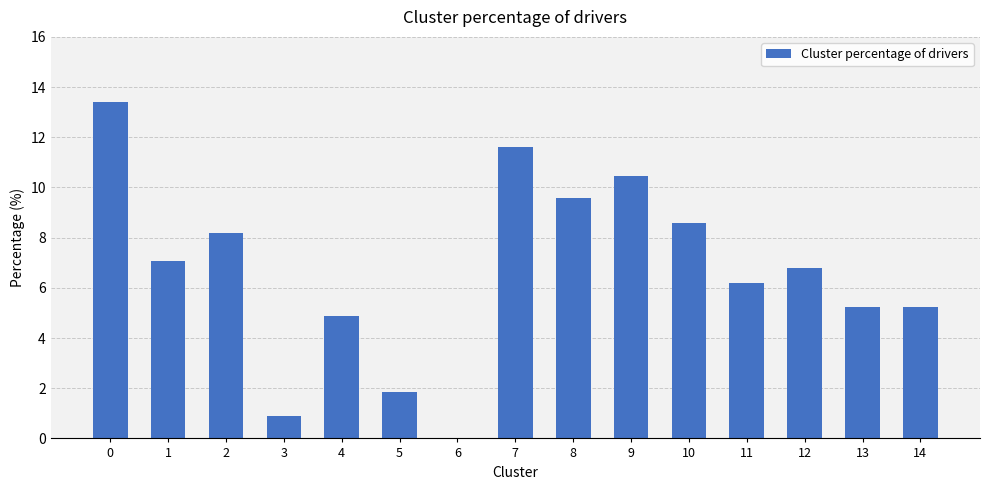

What is the sum of all values?

100.0